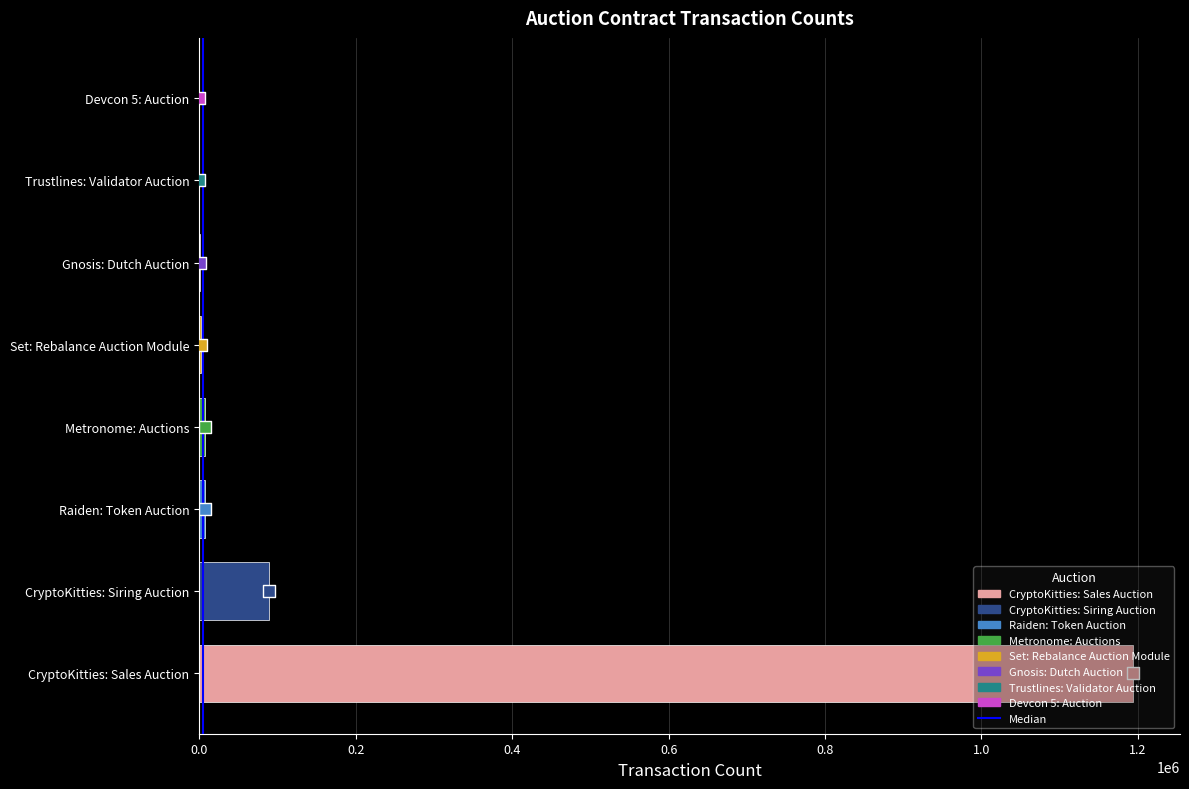

Which has a higher value, Metronome: Auctions or CryptoKitties: Sales Auction?

CryptoKitties: Sales Auction